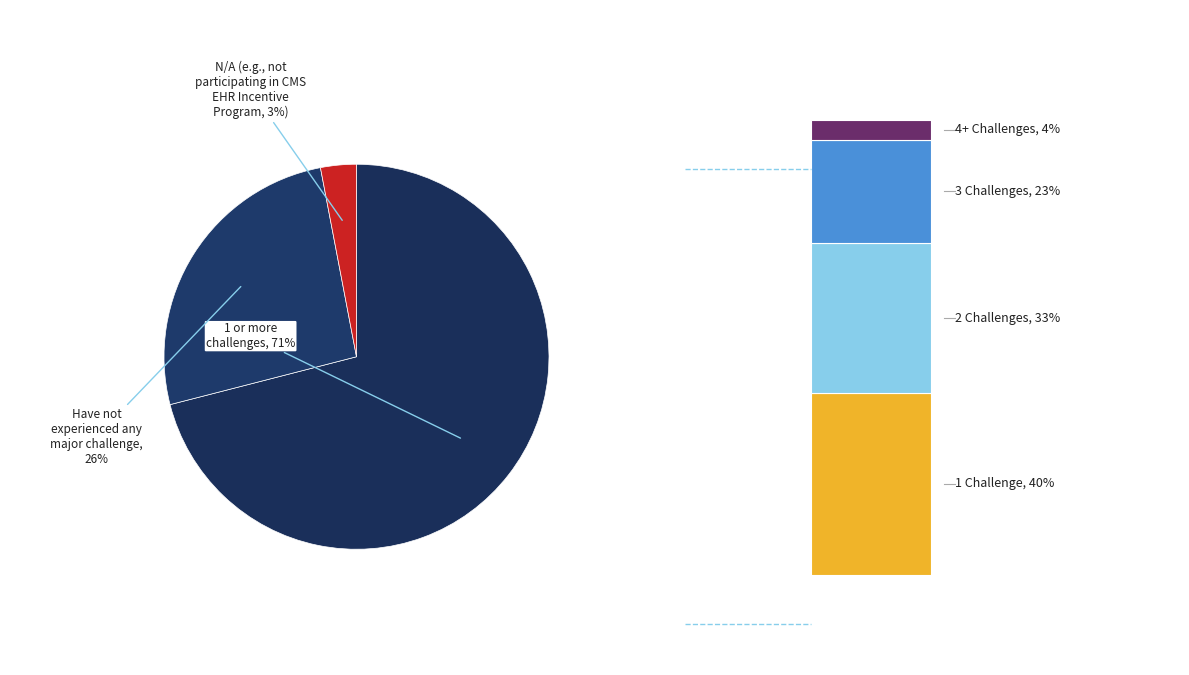

Count the number of slices in the pie.

3